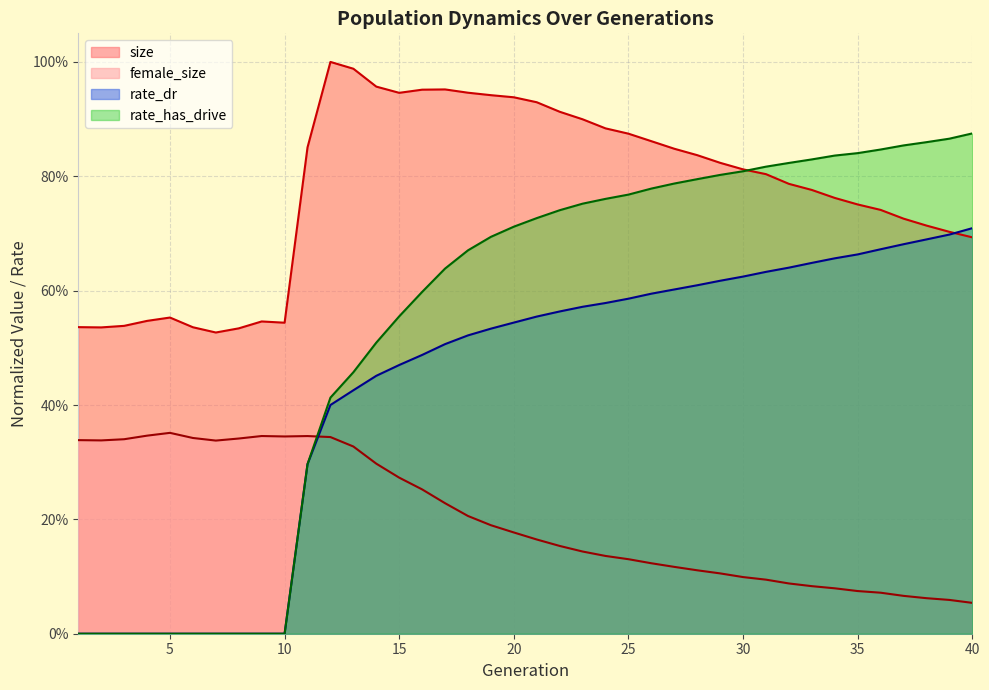

After their last crossing, which series has the higher values: rate_has_drive or female_size?

rate_has_drive